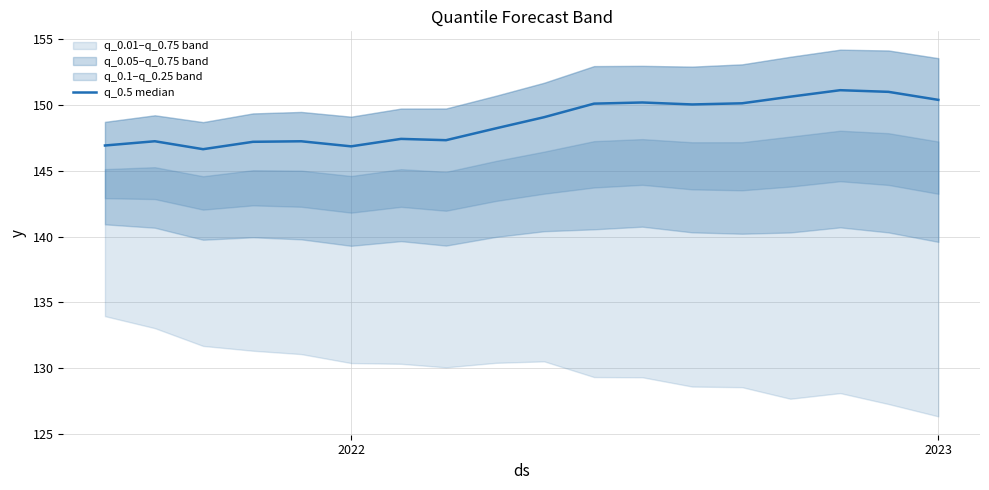

Does the chart have visible grid lines?

Yes